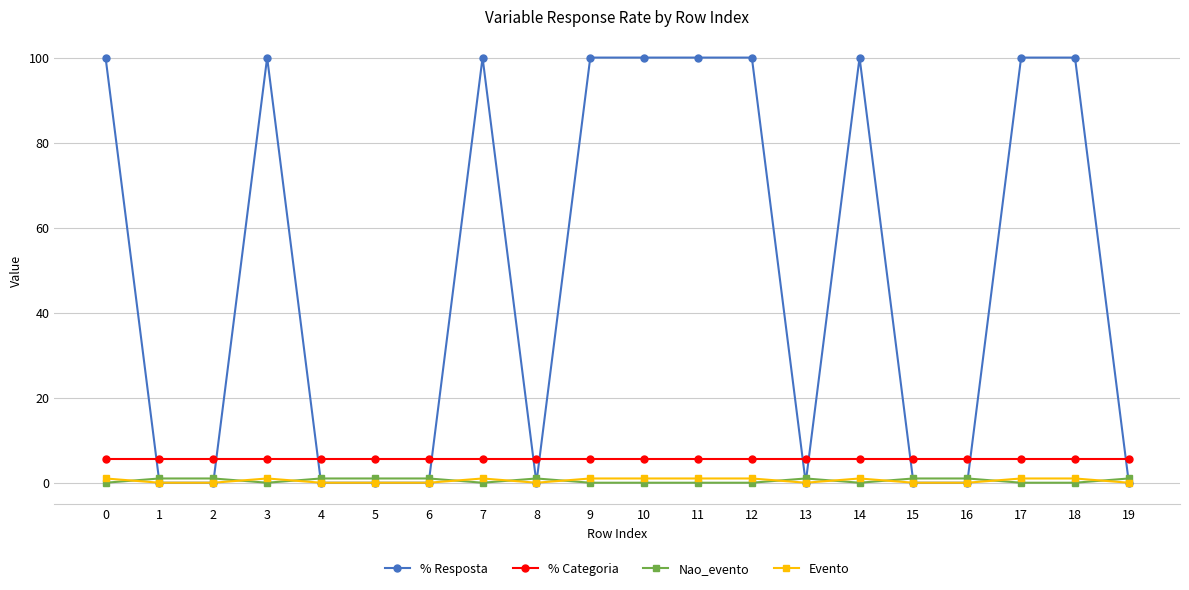

What is the greatest value displayed?

100.0